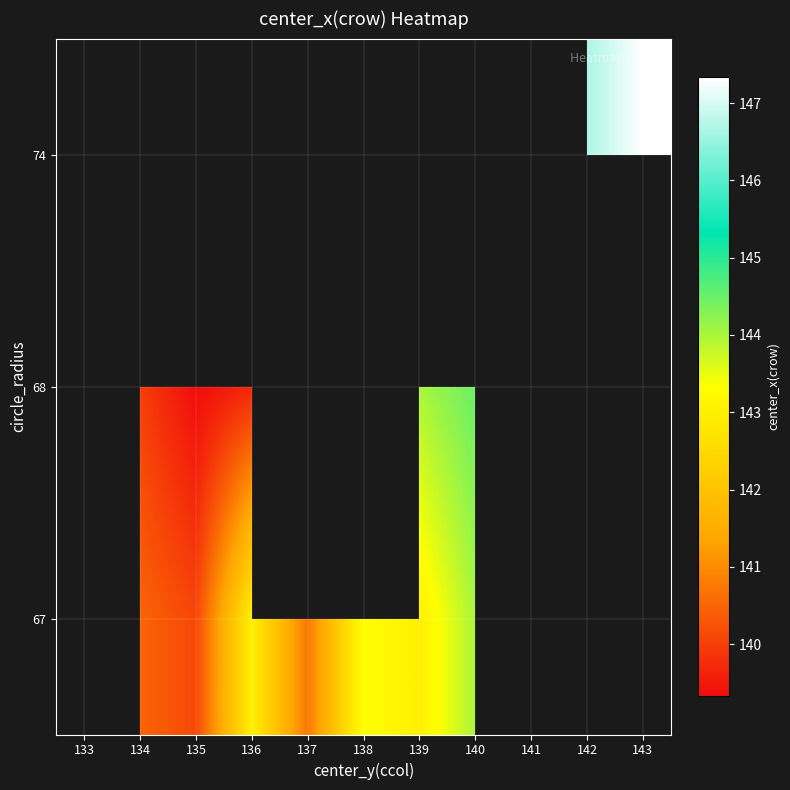

The 67 series shows 140.1 at 135. True or false?

True